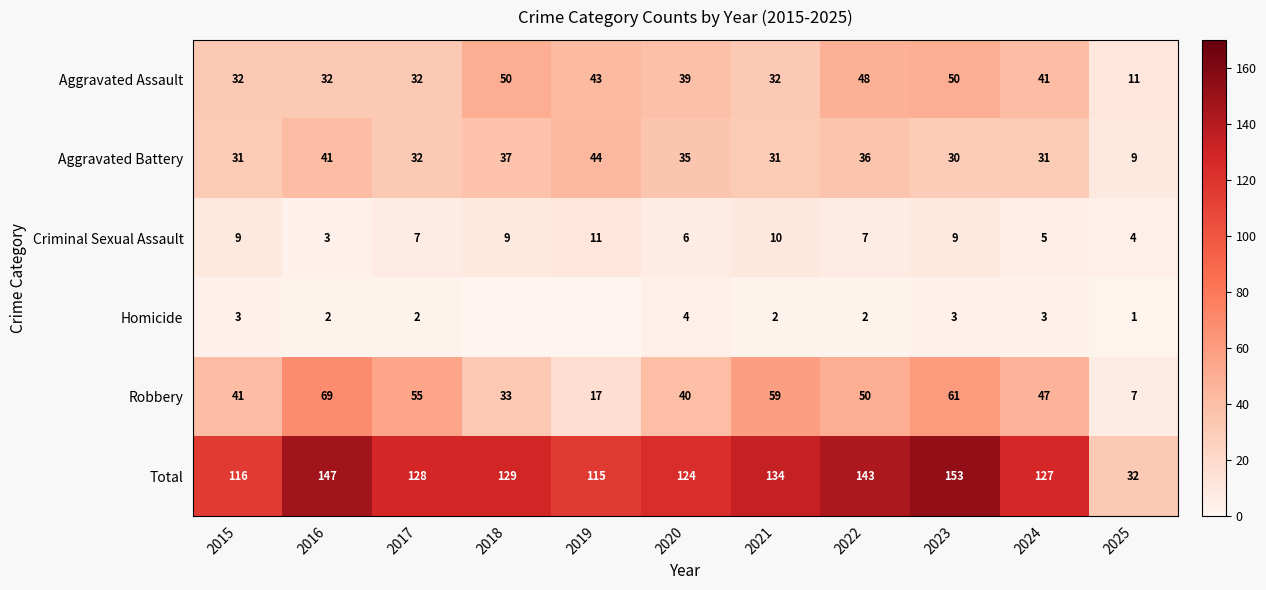

Is the value of Robbery at 2015 greater than the value of Criminal Sexual Assault at 2017?

Yes